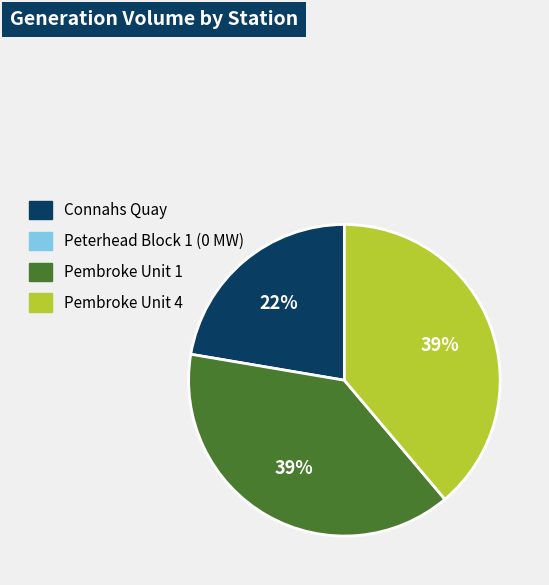

To the nearest percent, what is the difference between the largest and smallest slice percentages?

17%